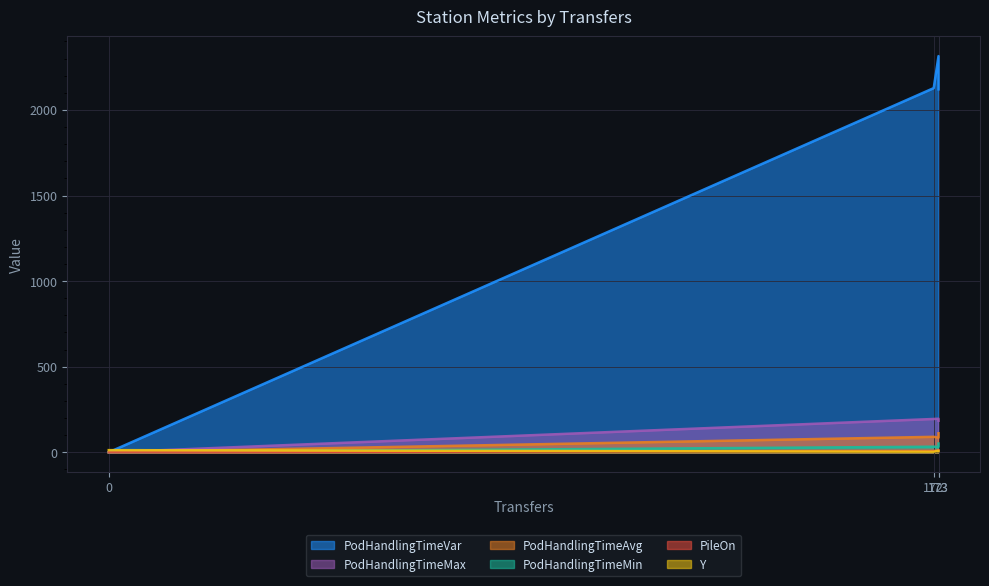

Rank the series at 172 from highest to lowest value.

PodHandlingTimeVar, PodHandlingTimeMax, PodHandlingTimeAvg, PodHandlingTimeMin, PileOn, Y